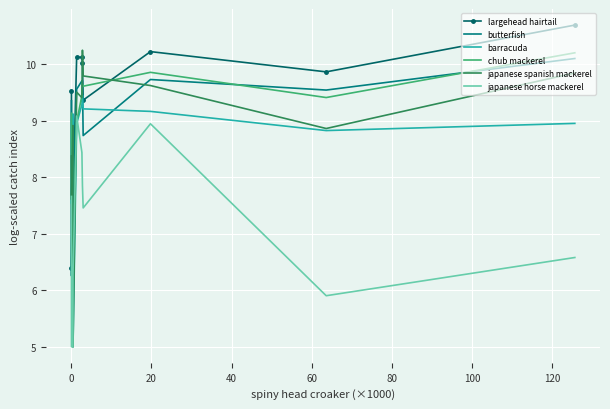

What are all the series names shown in the legend?

largehead hairtail, butterfish, barracuda, chub mackerel, japanese spanish mackerel, japanese horse mackerel